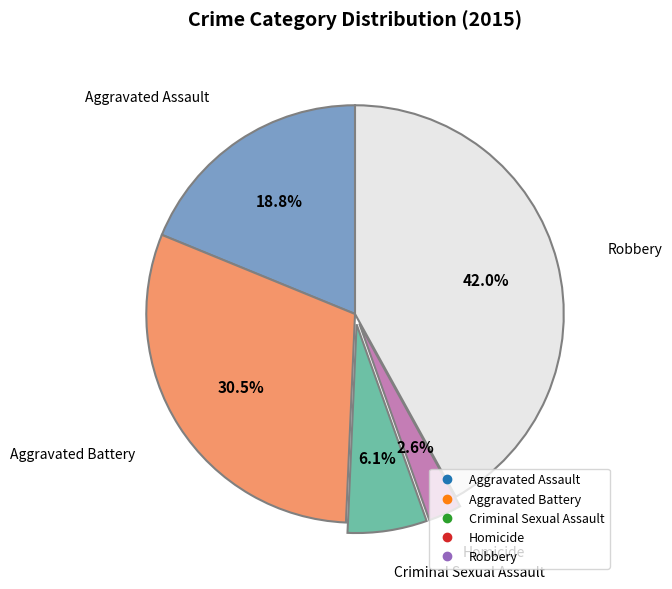

To the nearest percent, what is the difference between the Robbery and Criminal Sexual Assault slice percentages?

36%